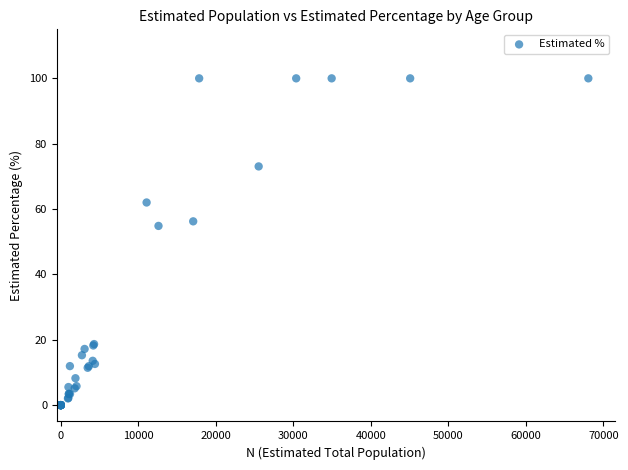

What Y value in the scatter plot is closest to 50?

54.8